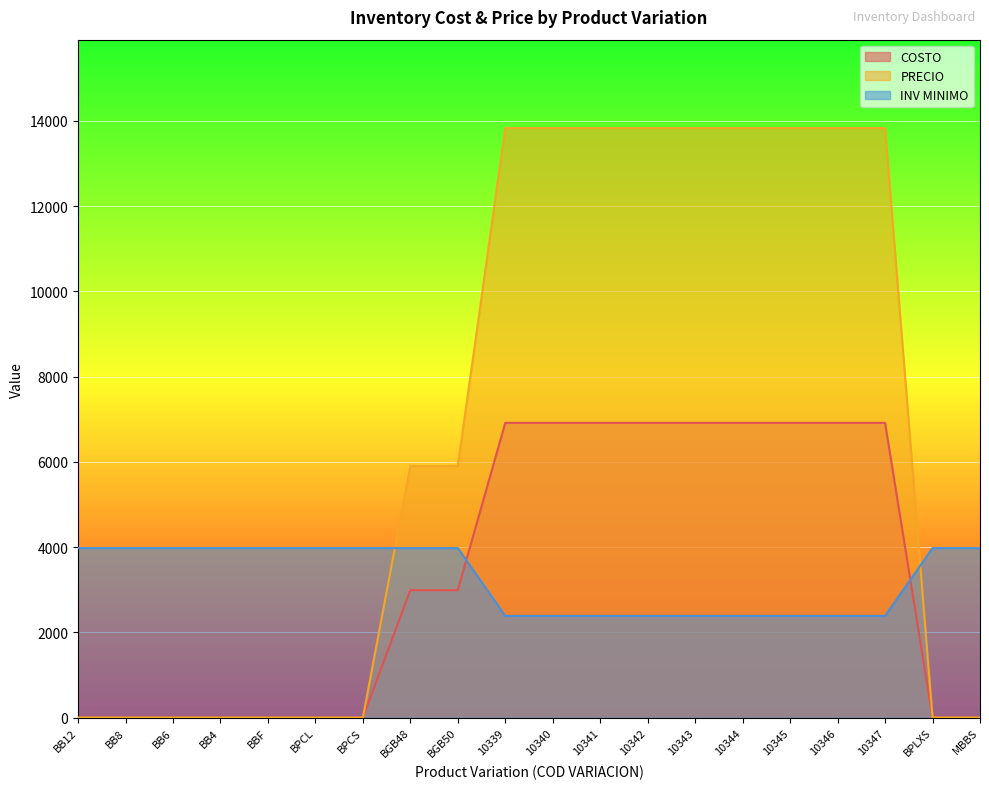

Reading left to right, transcribe all the data shown in this chart.

COSTO: BB12=0.0	BB8=0.0	BB6=0.0	BB4=0.0	BBF=0.0	BPCL=0.0	BPCS=0.0	BGB48=2990.0	BGB50=2990.0	10339=6915.0	10340=6915.0	10341=6915.0	10342=6915.0	10343=6915.0	10344=6915.0	10345=6915.0	10346=6915.0	10347=6915.0	BPLXS=0.0	MBBS=0.0
PRECIO: BB12=0.0	BB8=0.0	BB6=0.0	BB4=0.0	BBF=0.0	BPCL=0.0	BPCS=0.0	BGB48=5900.0	BGB50=5900.0	10339=13830.0	10340=13830.0	10341=13830.0	10342=13830.0	10343=13830.0	10344=13830.0	10345=13830.0	10346=13830.0	10347=13830.0	BPLXS=0.0	MBBS=0.0
INV MINIMO: BB12=3976.1	BB8=3976.1	BB6=3976.1	BB4=3976.1	BBF=3976.1	BPCL=3976.1	BPCS=3976.1	BGB48=3976.1	BGB50=3976.1	10339=2385.7	10340=2385.7	10341=2385.7	10342=2385.7	10343=2385.7	10344=2385.7	10345=2385.7	10346=2385.7	10347=2385.7	BPLXS=3976.1	MBBS=3976.1